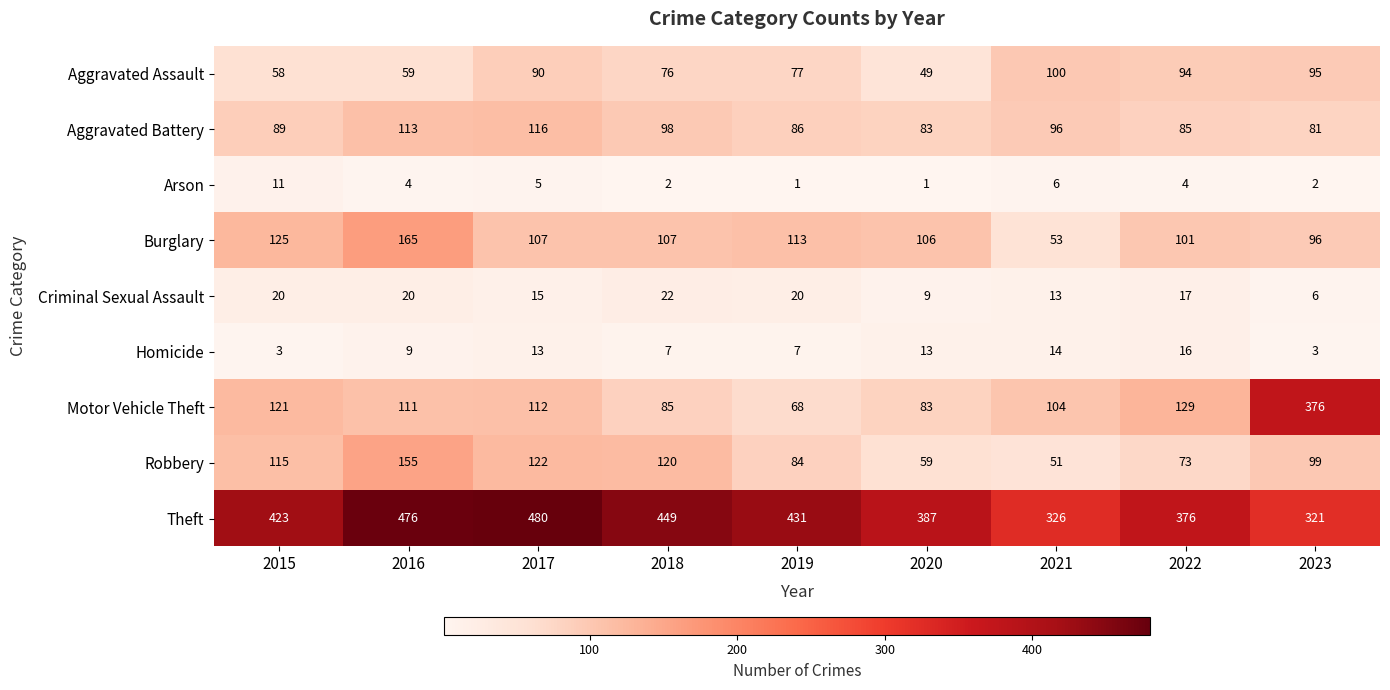

Which series changed the most between 2018 and 2021?

Theft